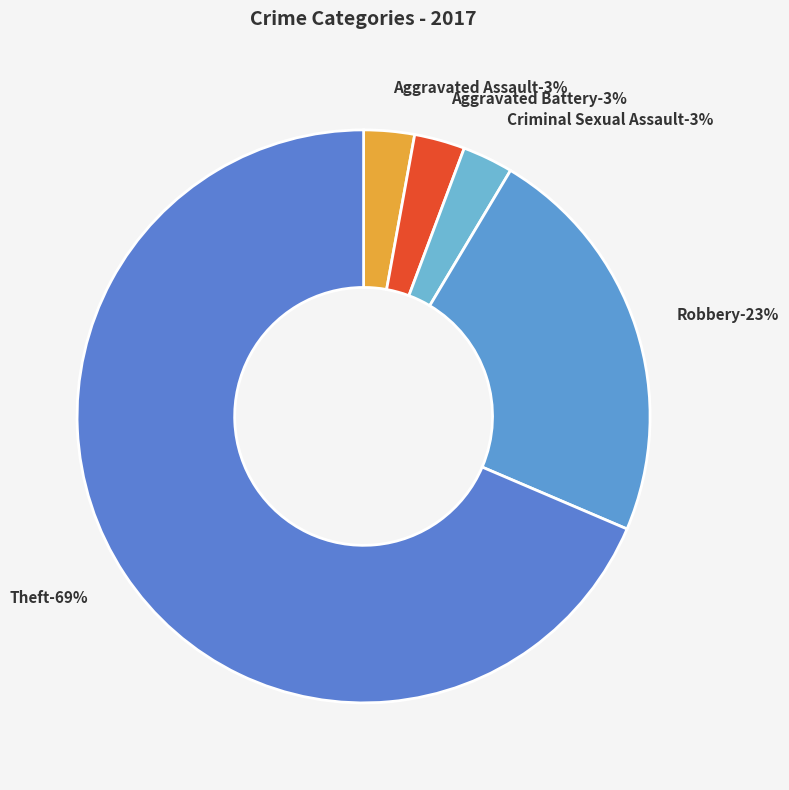

How many segments does this pie chart have?

5